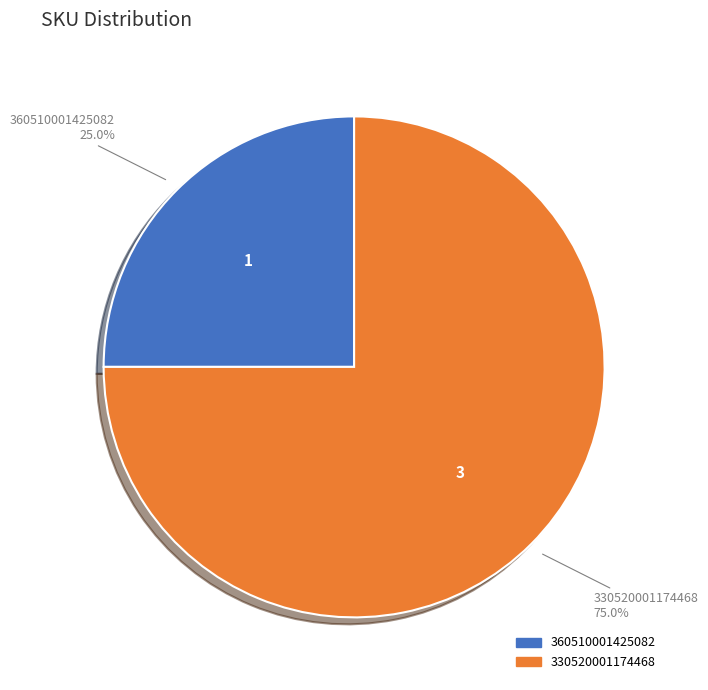

Is it true that 360510001425082 is 36% of the pie?

False